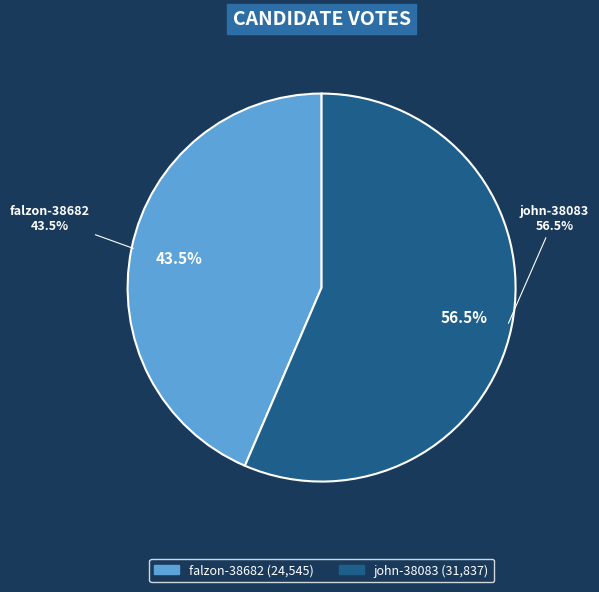

Which category accounts for the majority?

john-38083